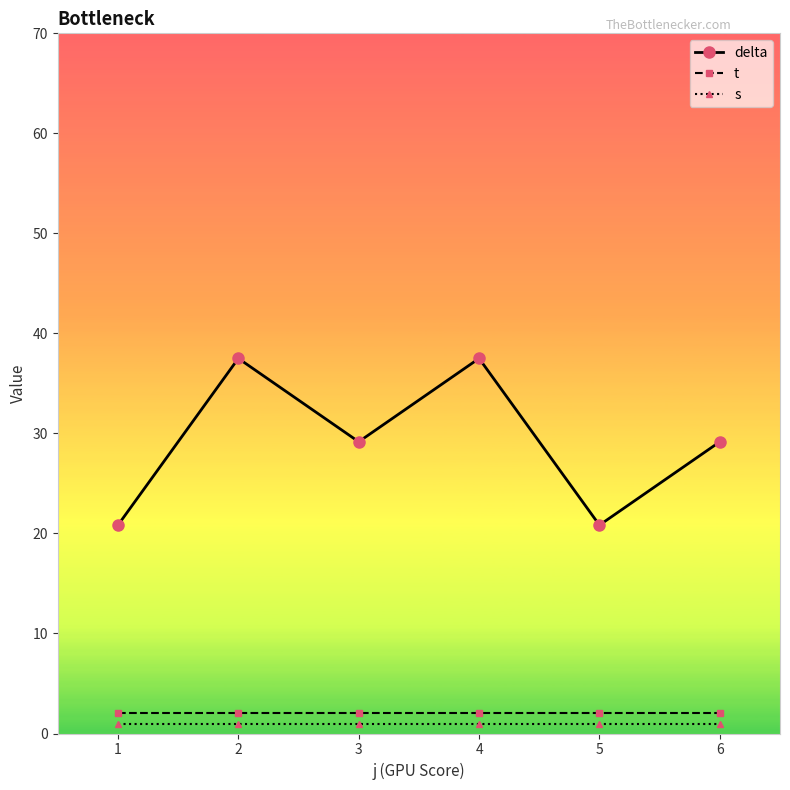

List the series in order of their peak value, highest first.

delta, t, s